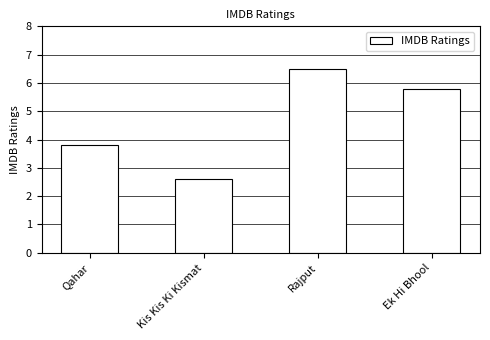

Are the bars horizontal?

No